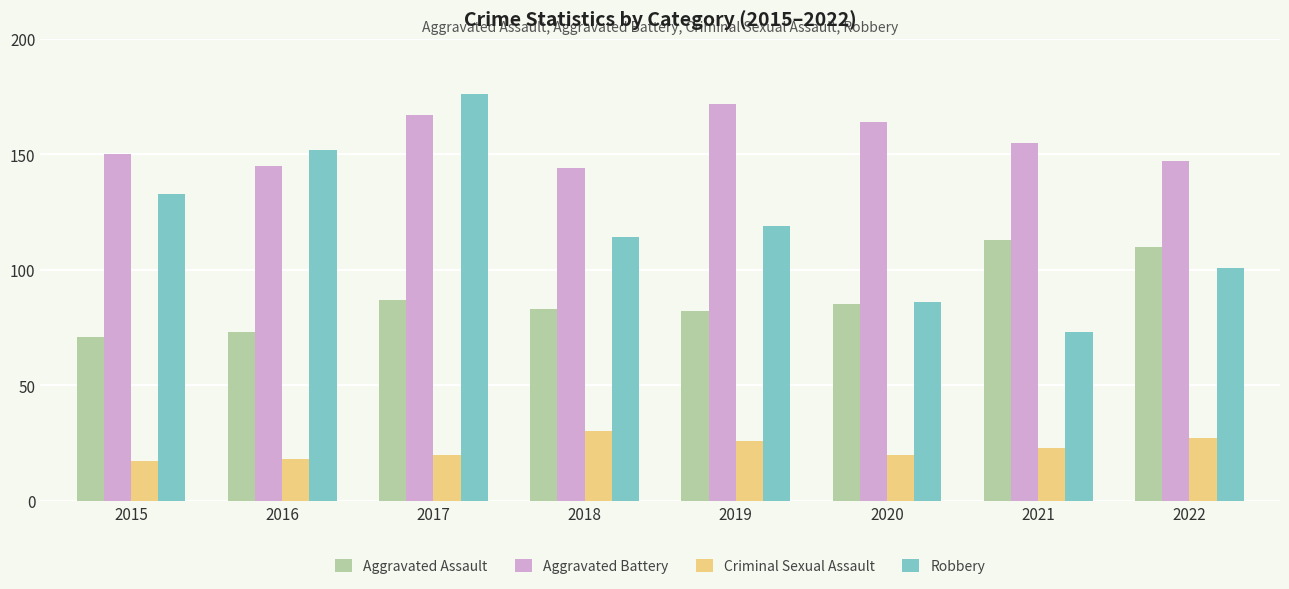

What is the difference between the maximum and second lowest values in the Criminal Sexual Assault series?

12